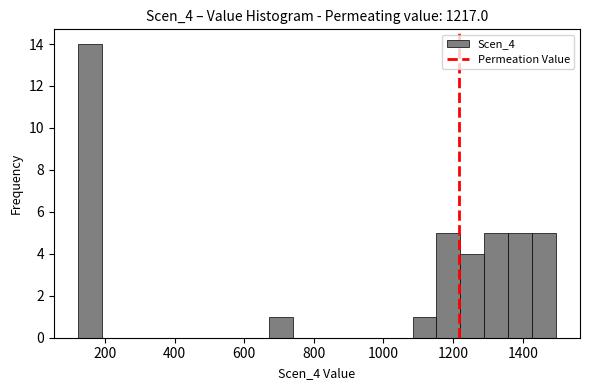

Around what value on the x-axis is the tallest bar? Give the approximate position of its centre, as read against the axis.

160